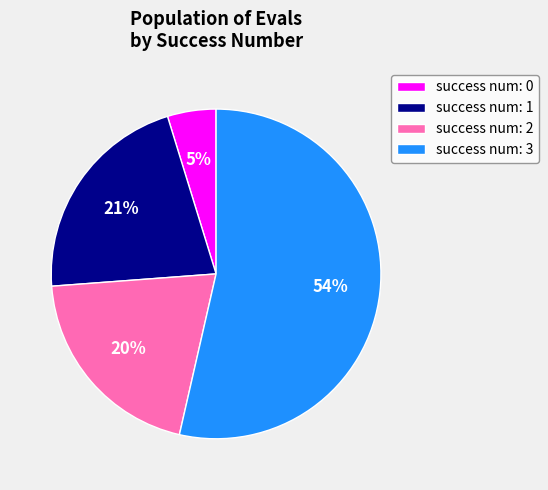

Combined, do success num: 1 and success num: 3 account for over 50%?

Yes